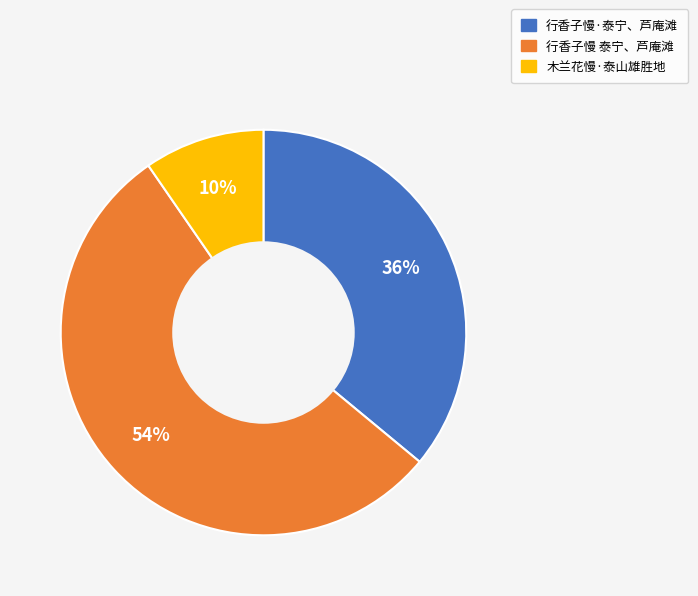

What percentage is the 行香子慢·泰宁、芦庵滩 slice, to the nearest percent?

36%